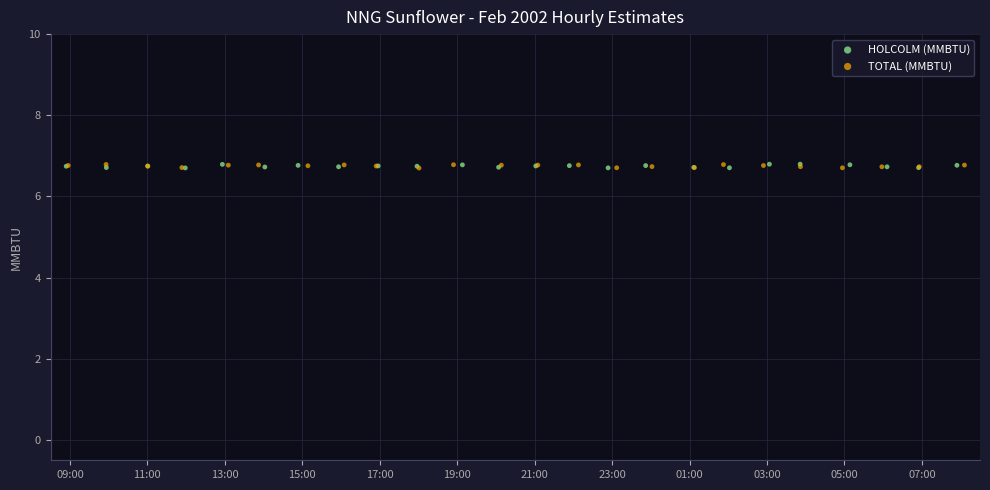

What are all the series names shown in the legend?

HOLCOLM (MMBTU), TOTAL (MMBTU)